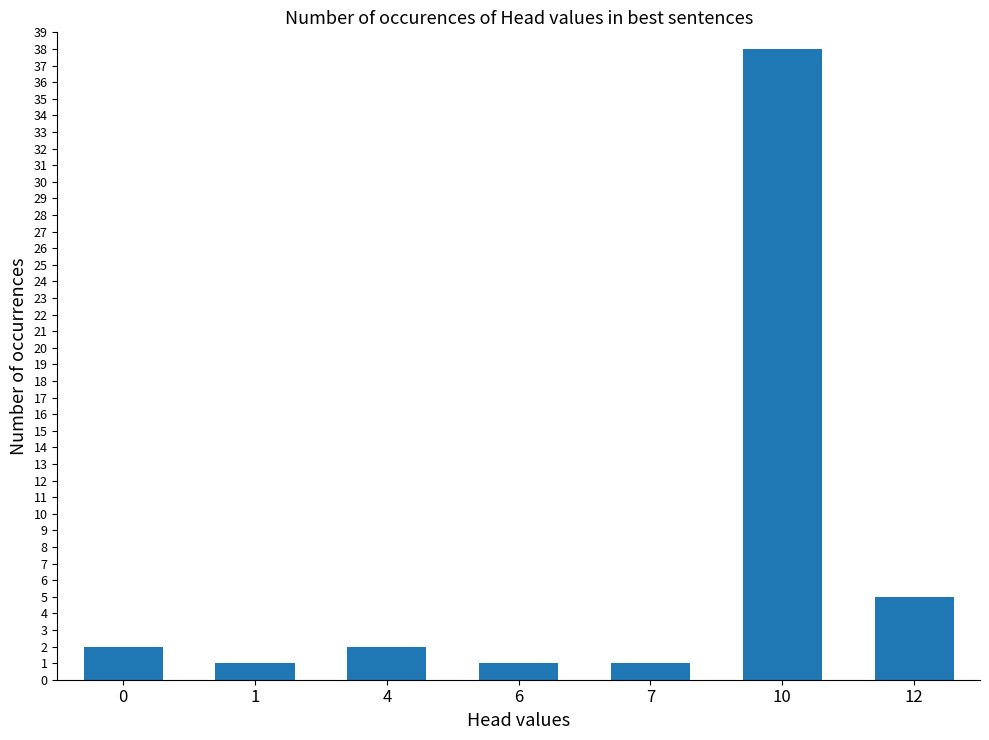

How many values are below 2?

3